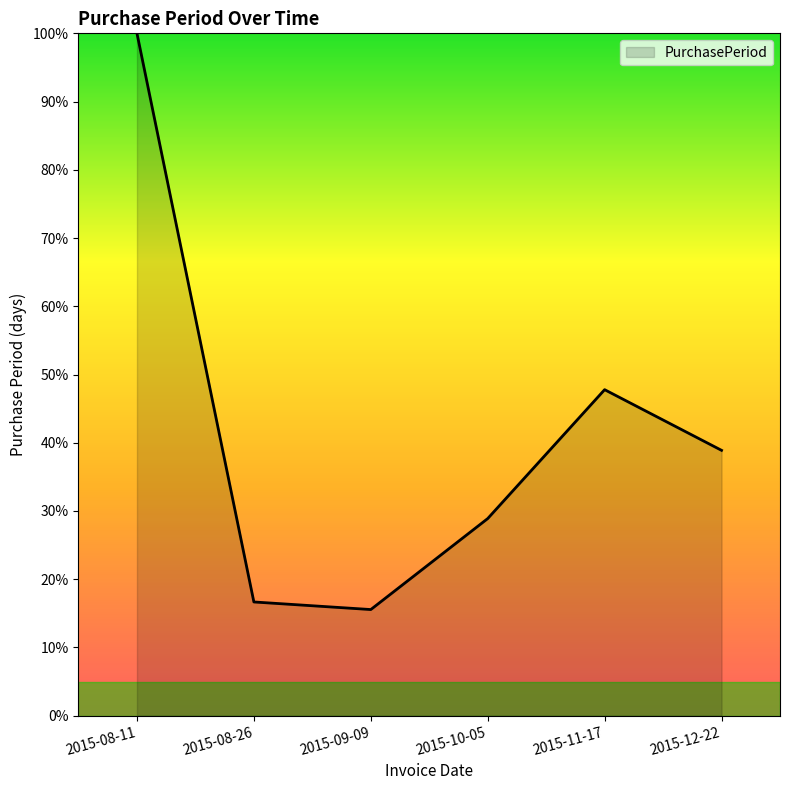

Where is the first local minimum?

2015-09-09